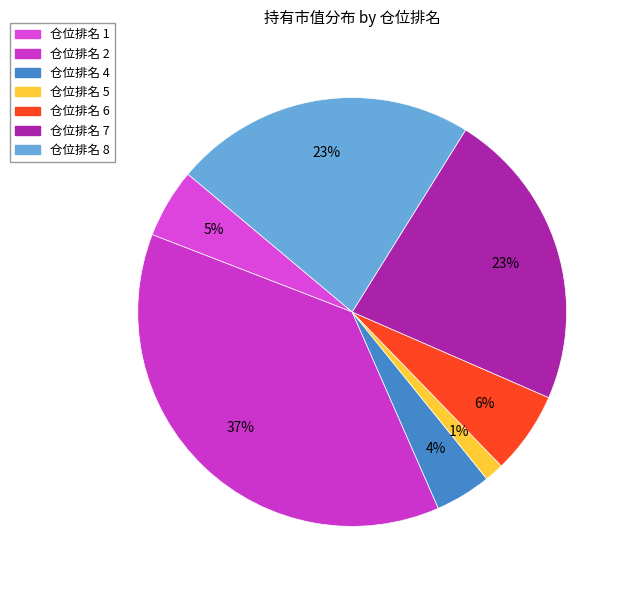

Count the number of slices in the pie.

7